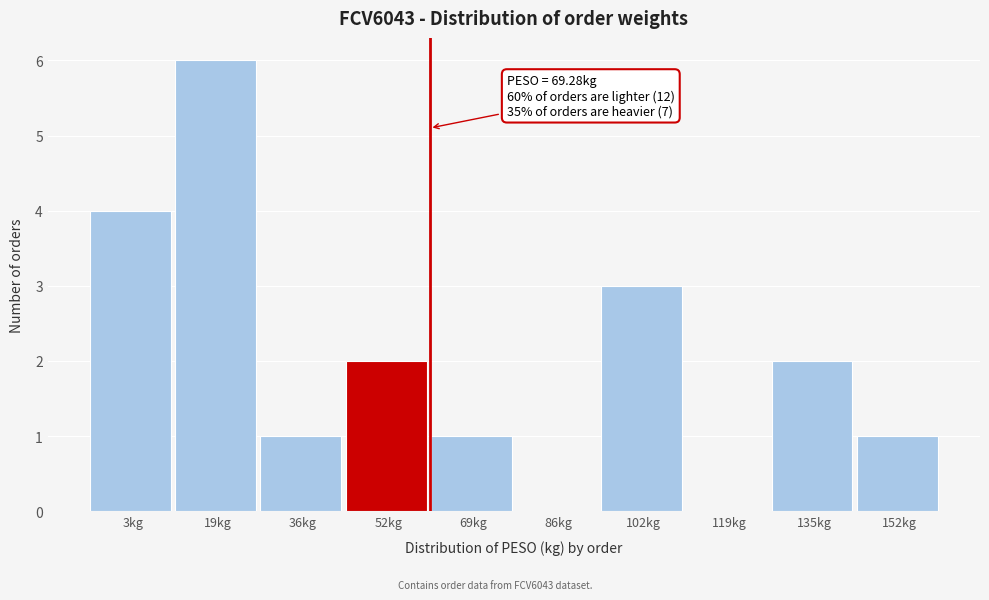

Reading right to left, extract all data points from this chart.

152kg=1	135kg=2	119kg=0	102kg=3	86kg=0	69kg=1	52kg=2	36kg=1	19kg=6	3kg=4